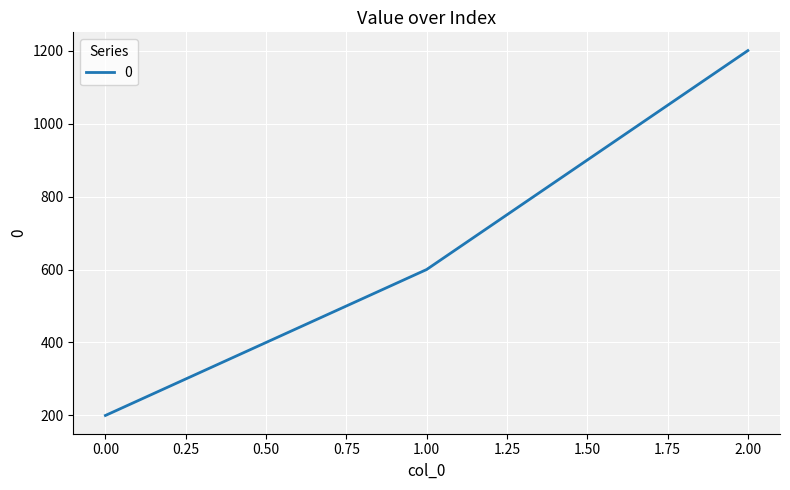

How many categories are shown in the chart?

3